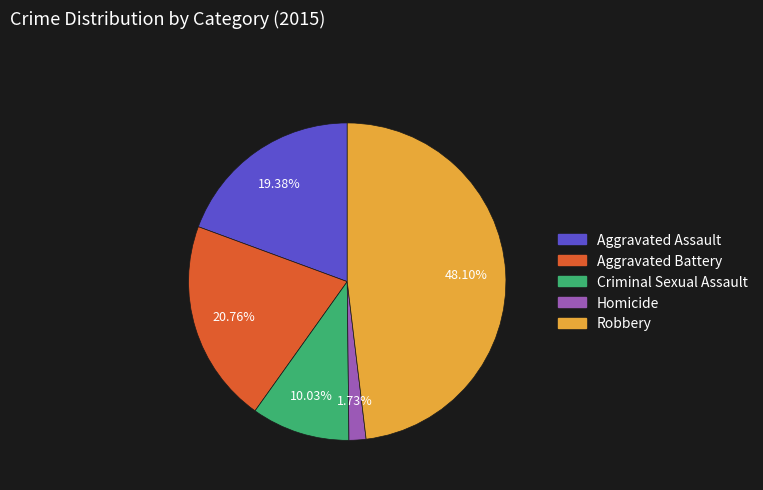

The Homicide slice represents 2% of the pie. True or false?

True